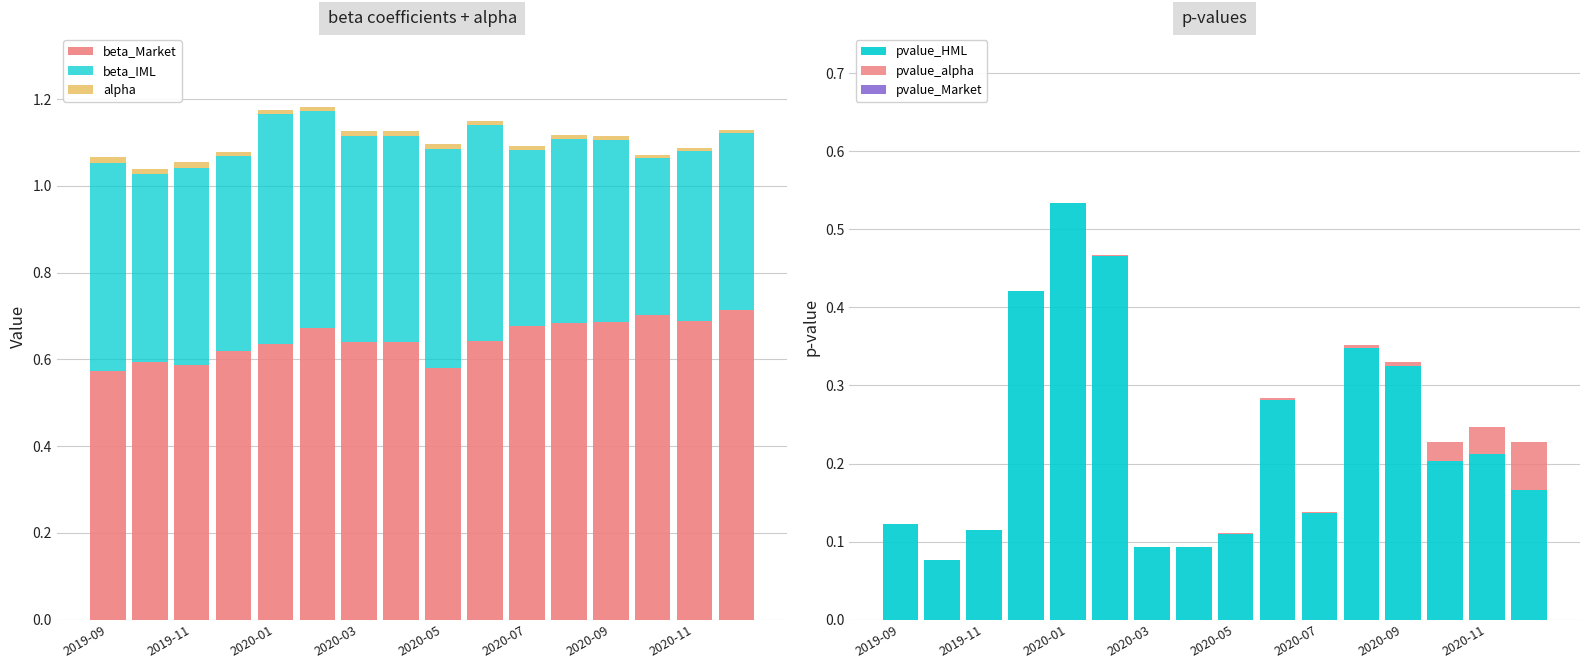

At which label does pvalue_HML reach its peak?

2020-01